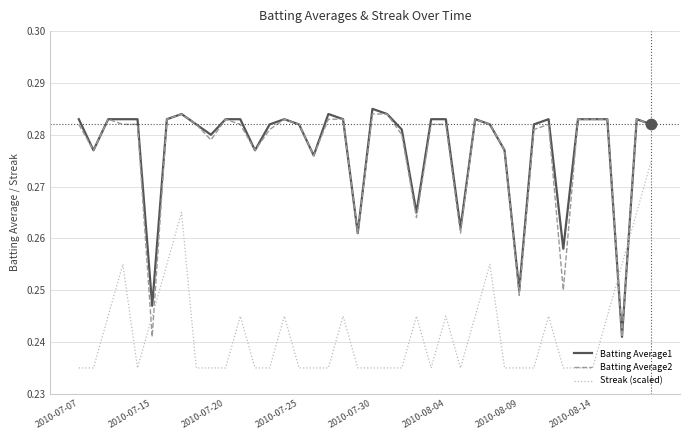

What are all the series names shown in the legend?

Batting Average1, Batting Average2, Streak (scaled)